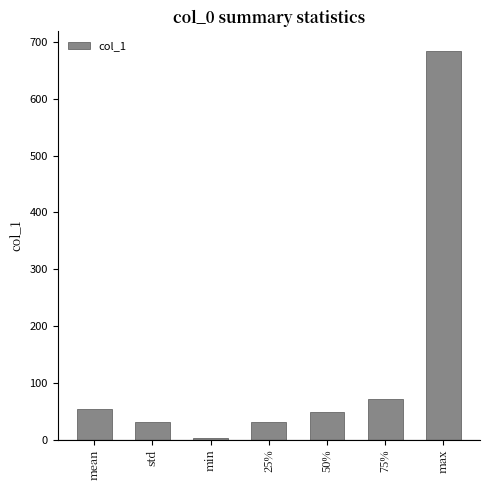

What is the greatest value displayed?

684.0